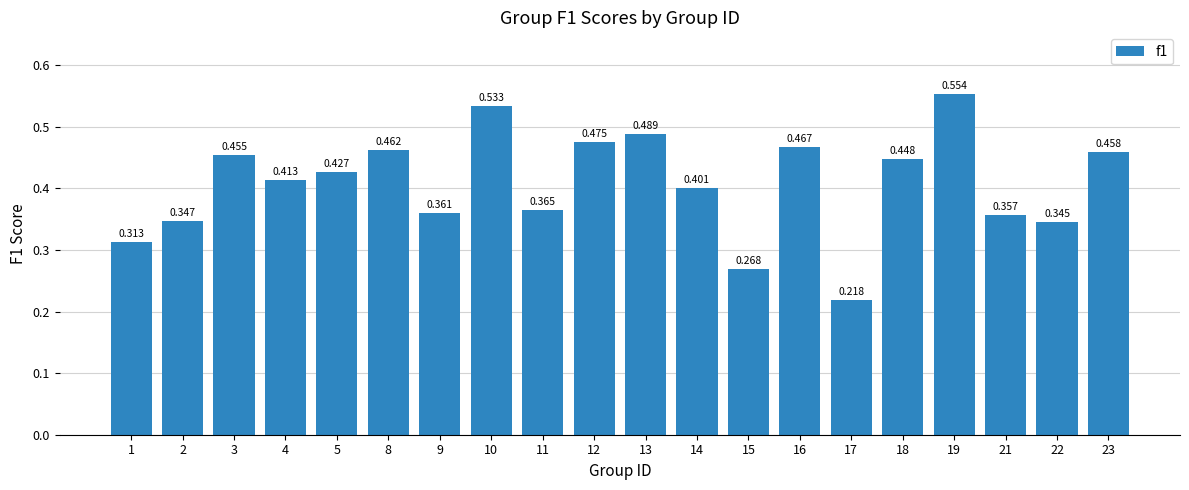

The chart shows a value of 0.4 at 21. True or false?

True